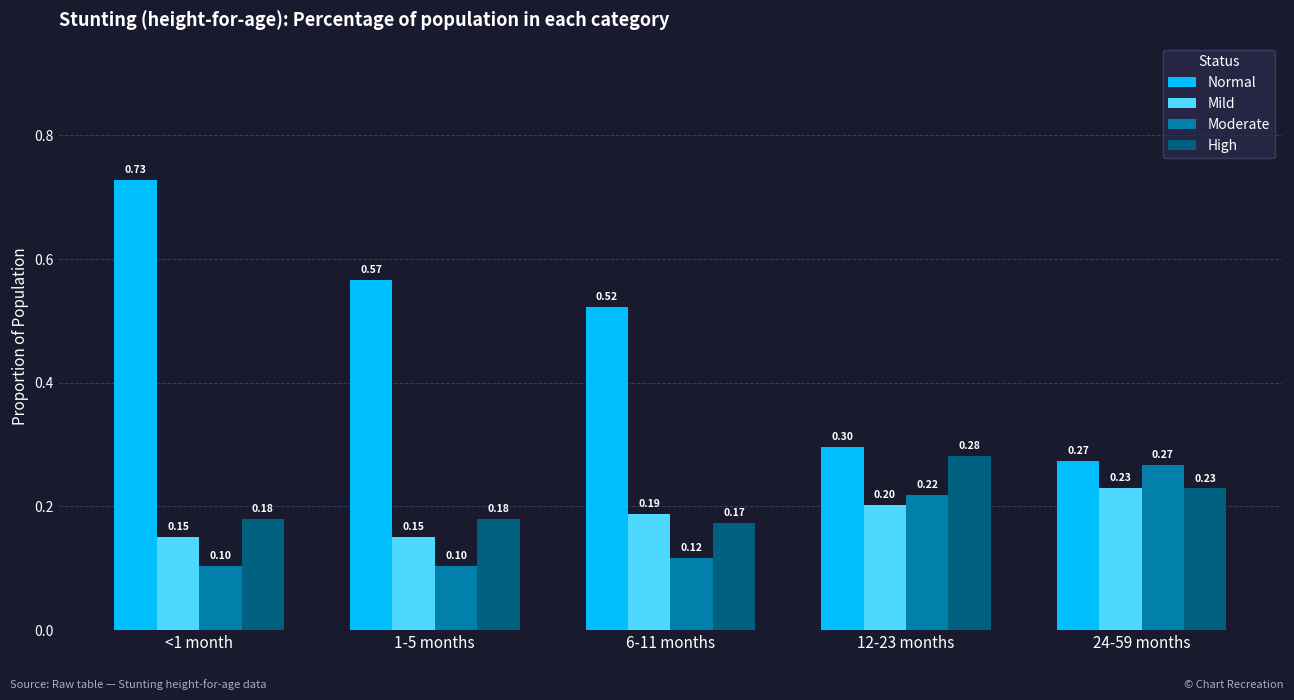

What is the sum of all Mild values?

0.9